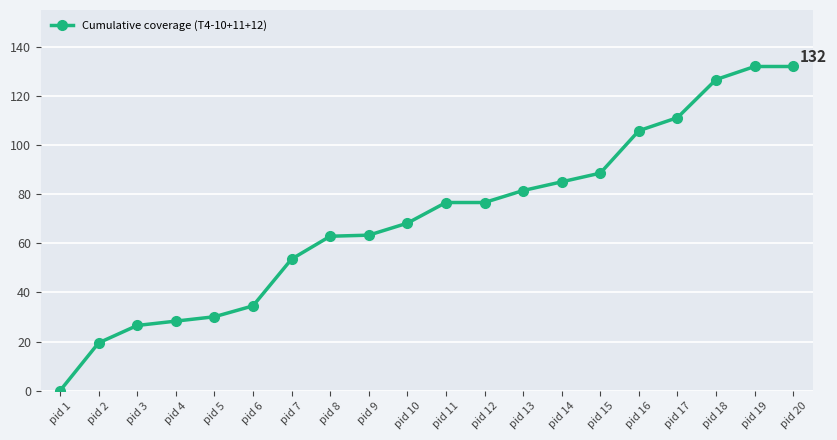

How many values exceed 76?

10